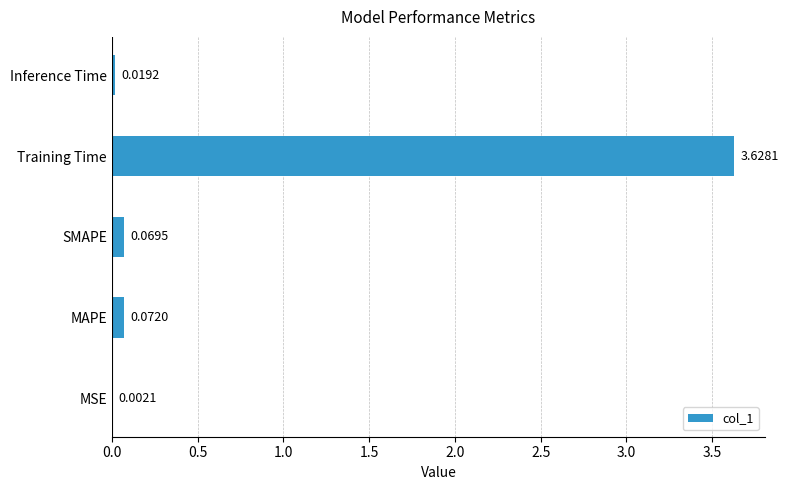

Between MAPE and MSE, which is larger?

MAPE